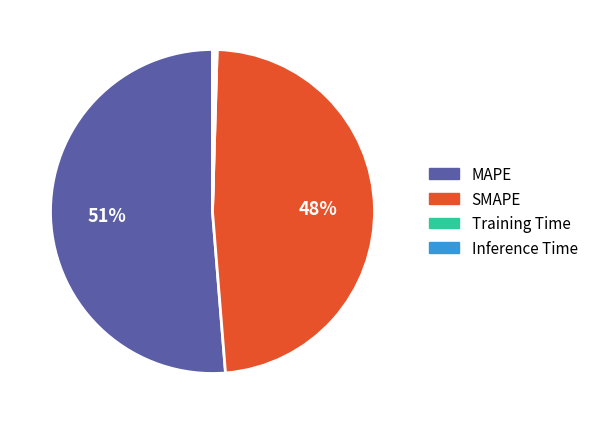

True or false: MAPE accounts for 51% of the total.

True